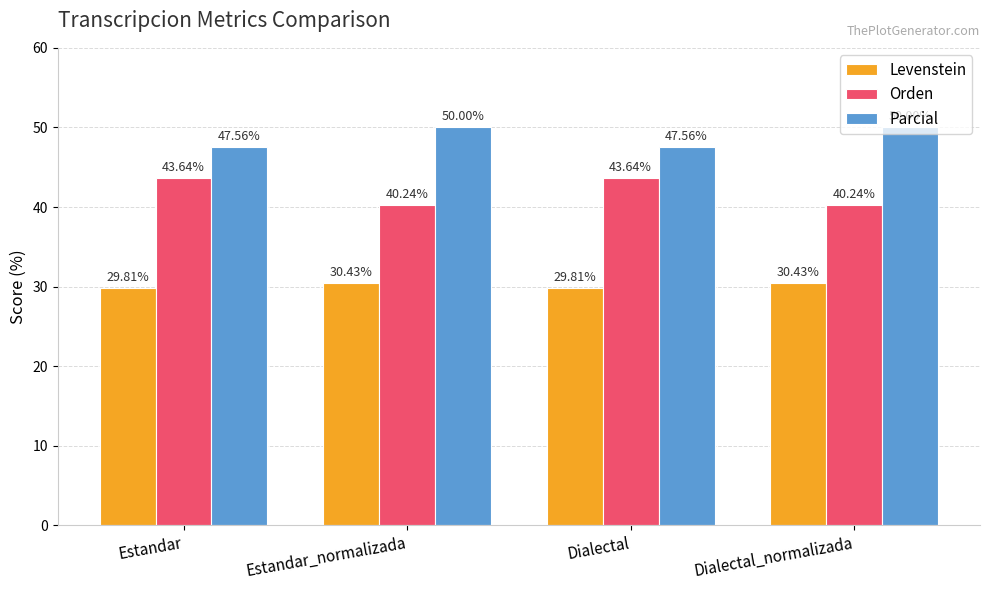

Is the value of Orden at Dialectal greater than the value of Parcial at Estandar?

No